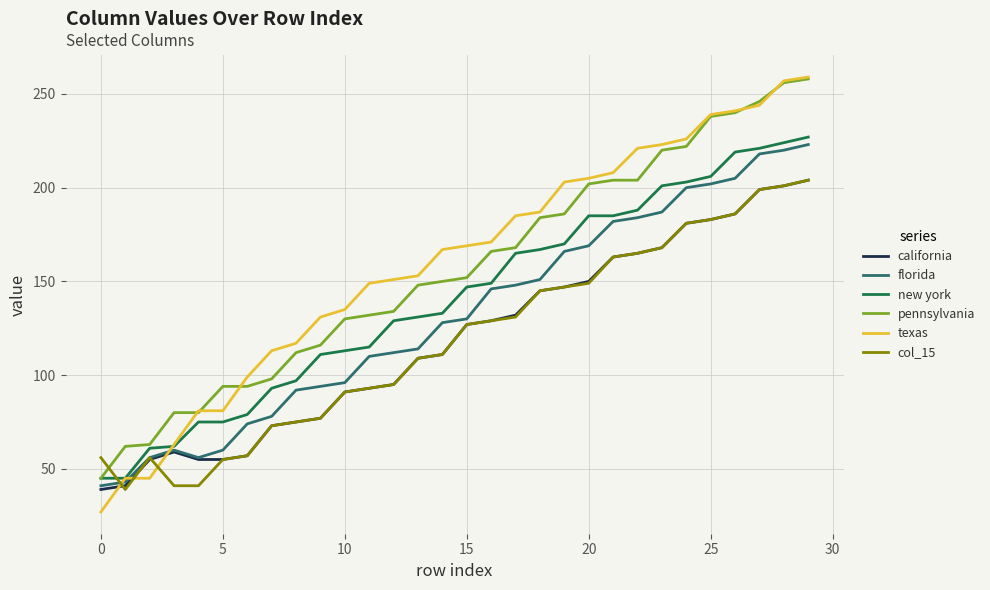

What is the minimum value shown in the chart?

27